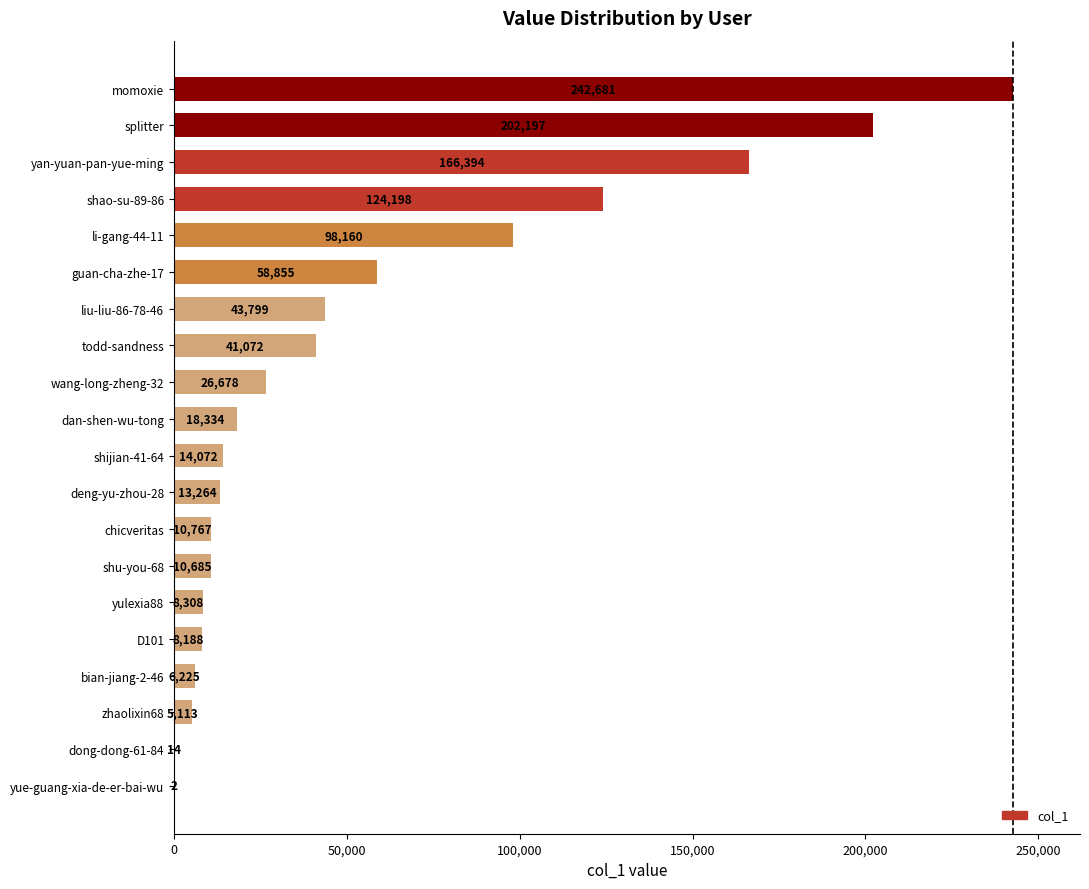

Between splitter and todd-sandness, which is larger?

splitter